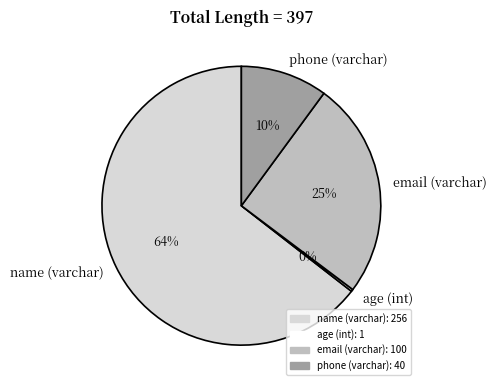

Is there a majority slice in this chart?

Yes